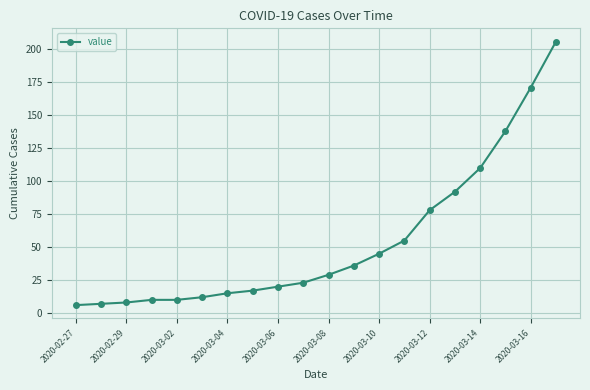

What is the sum of all values?

1088